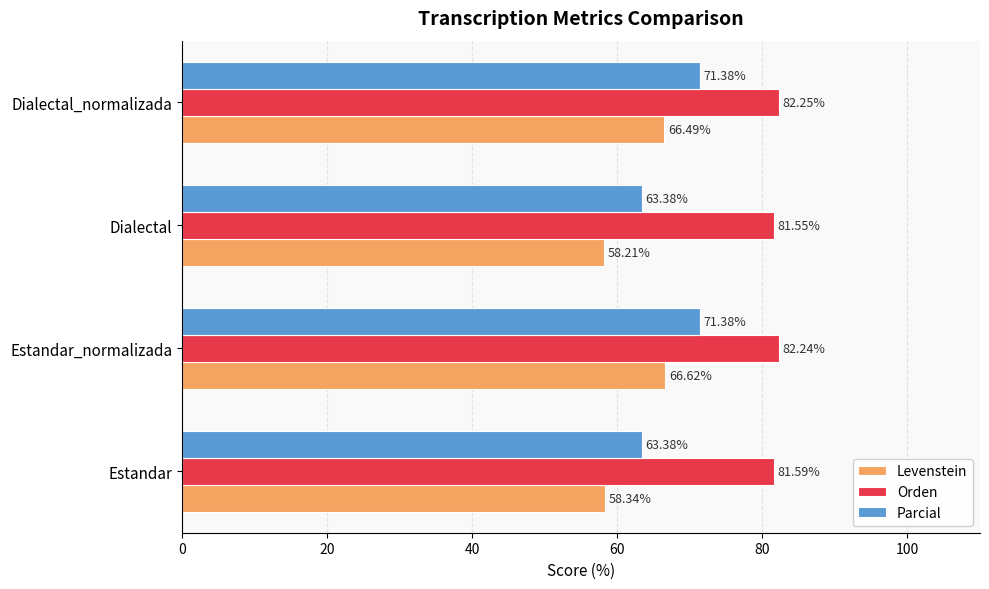

Which series has the widest spread of values?

Levenstein